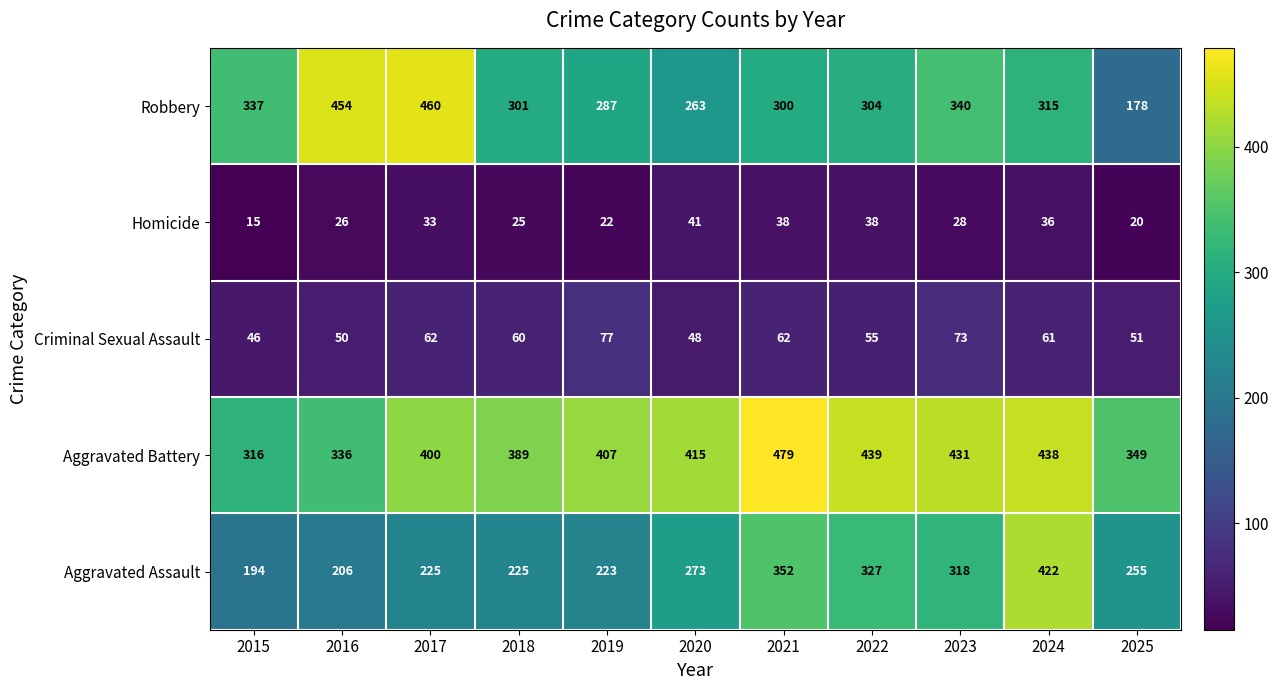

Which series has the widest spread of values?

Robbery